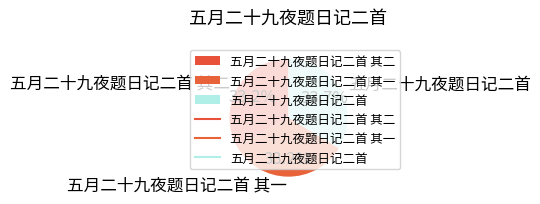

What is the ratio of the value at 五月二十九夜题日记二首 其一 to the value at 五月二十九夜题日记二首?

1.0